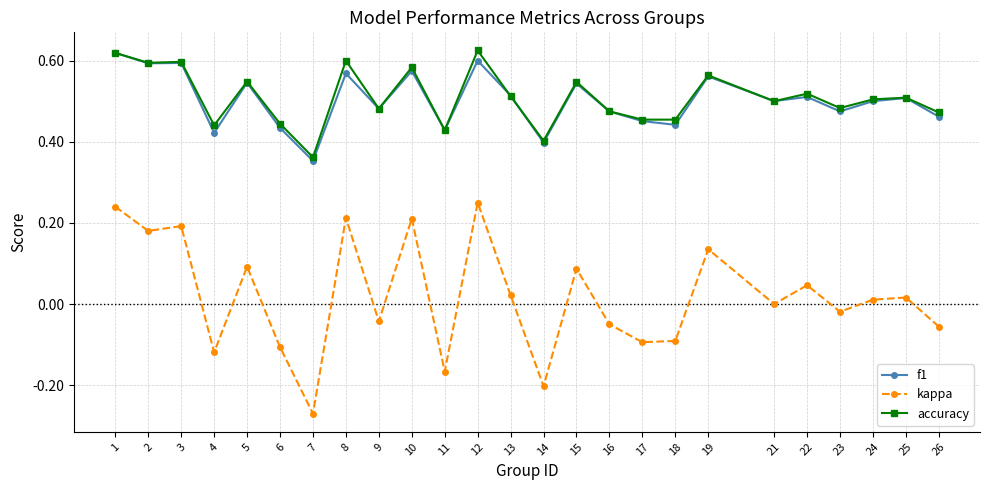

Is it true that f1 equals 0.4 at 5?

False